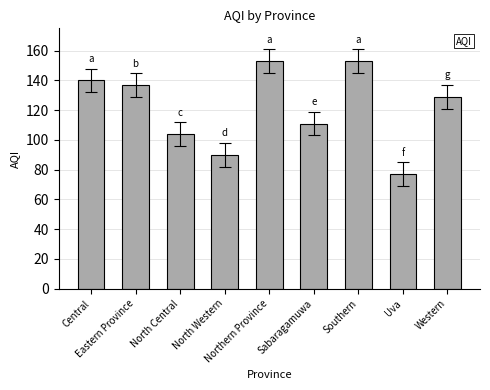

What is the label of the 6th bar from the left?

Sabaragamuwa